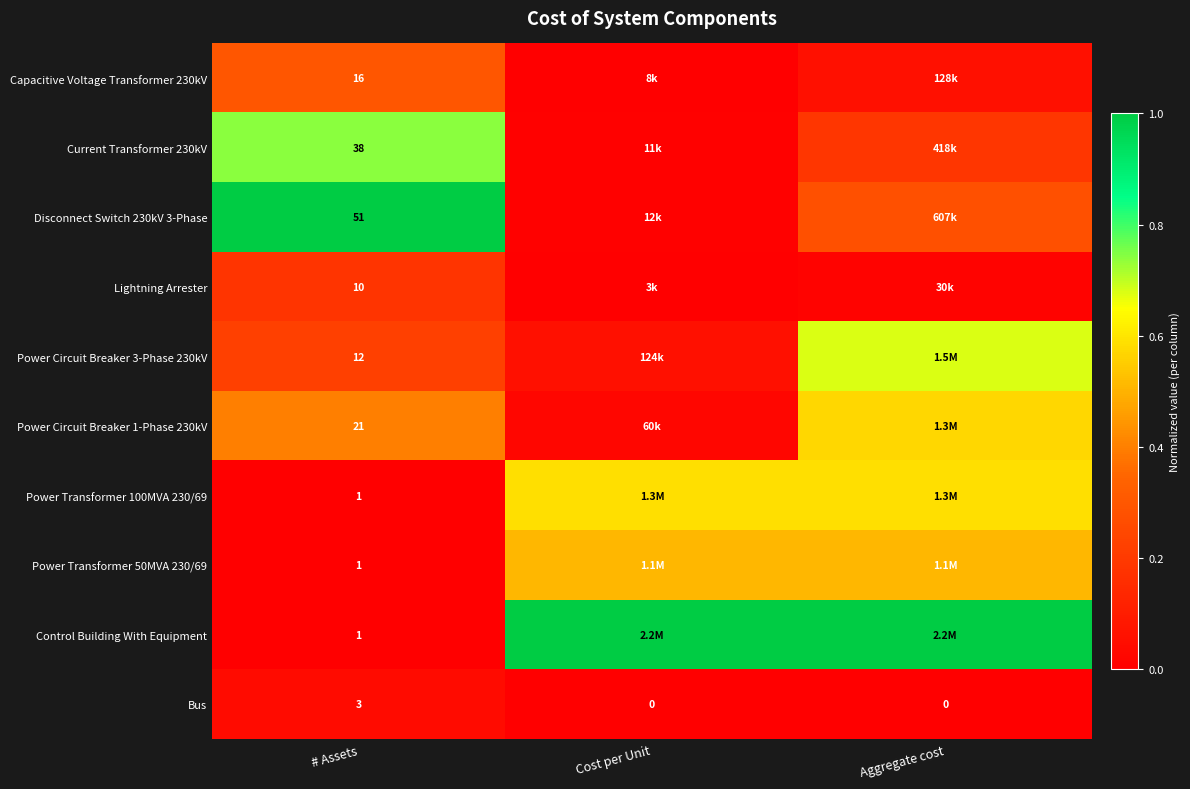

At how many categories does at least one series exceed 0?

3